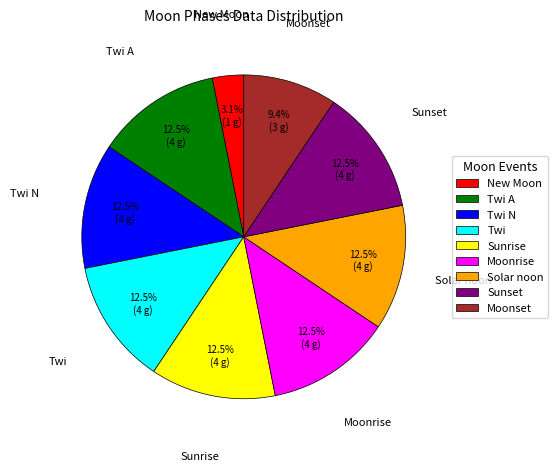

Does any single category account for the majority?

No